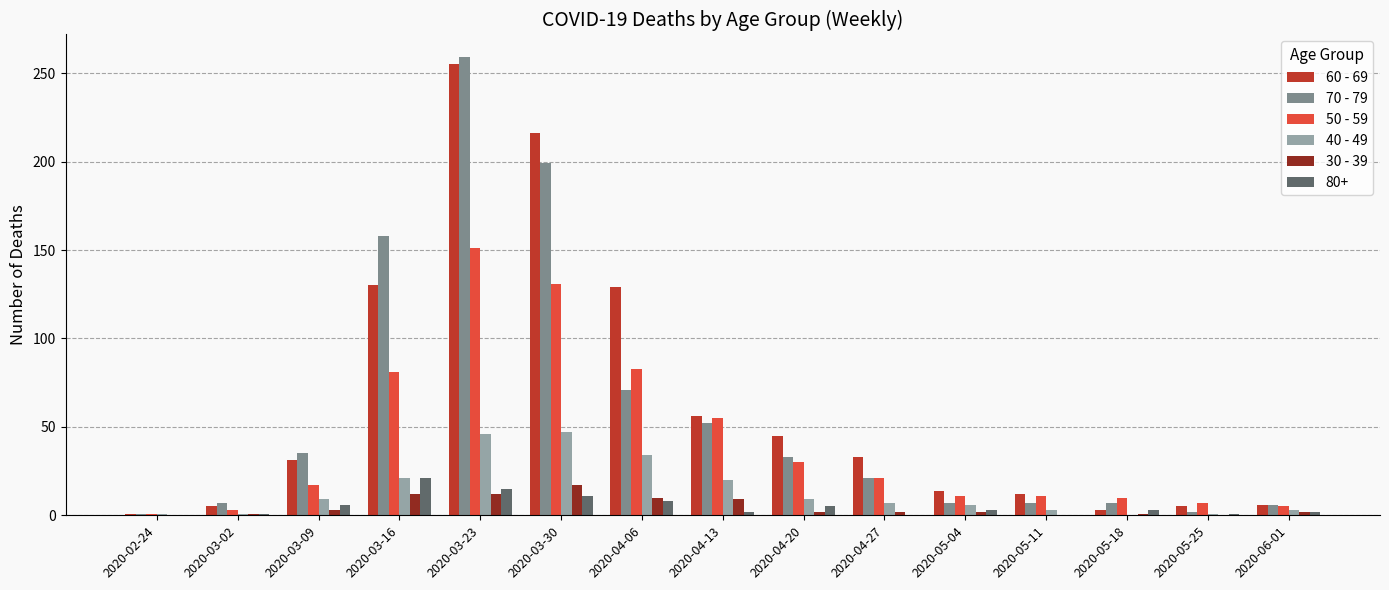

What is the greatest value displayed?

259